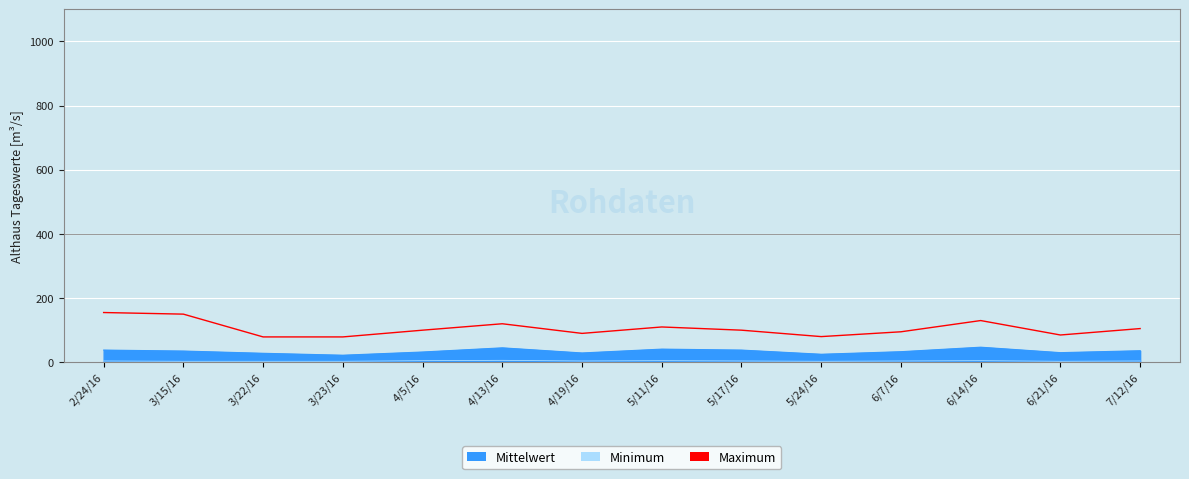

How many data points are less than 100?

6